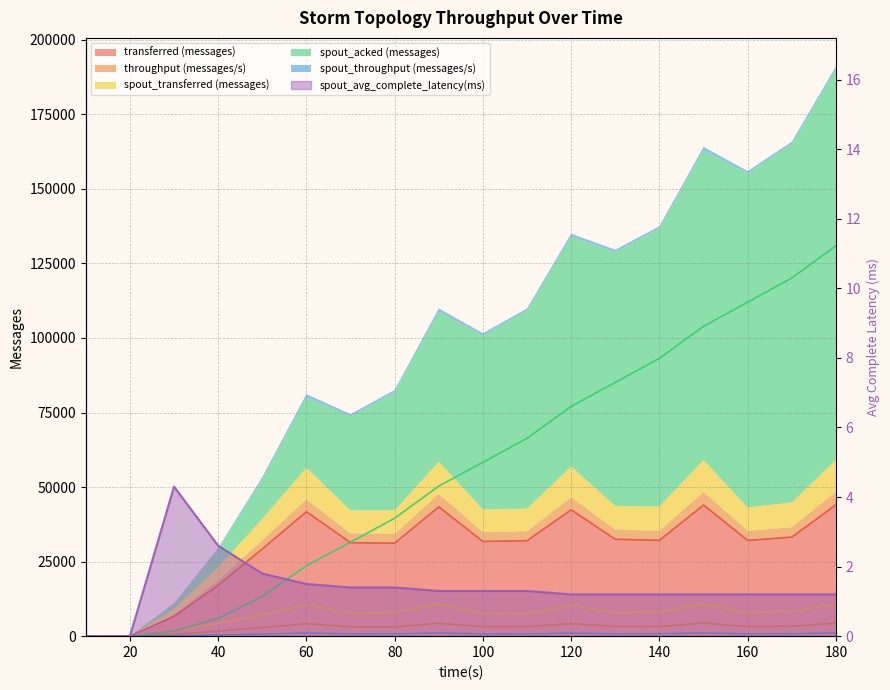

At which category does throughput (messages/s) reach its first local valley?

80